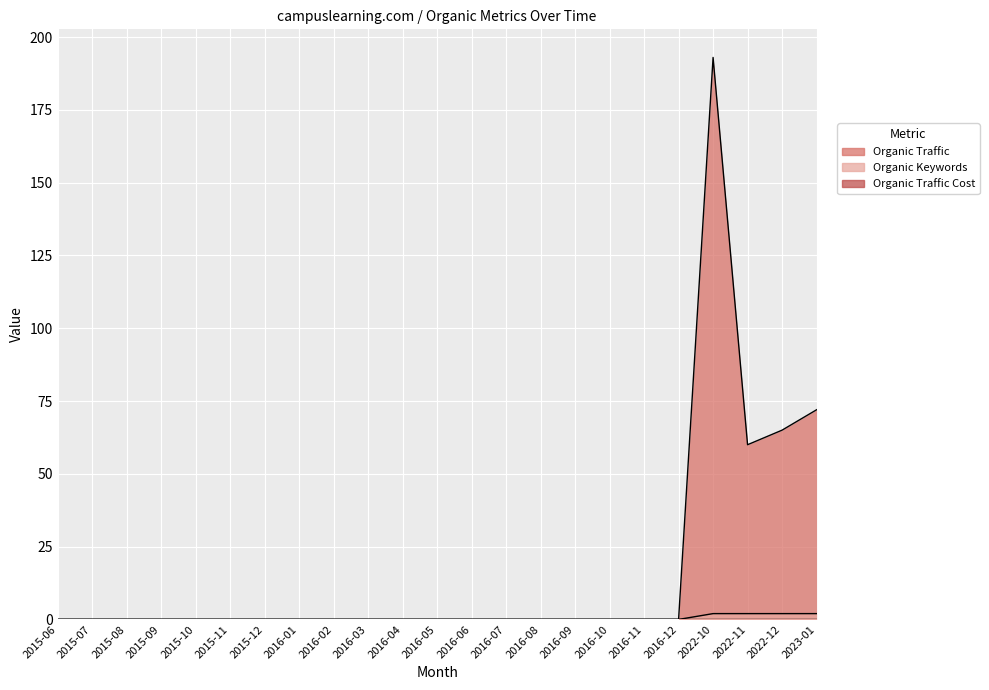

The value of Organic Traffic at 2022-11 is 106. True or false?

False